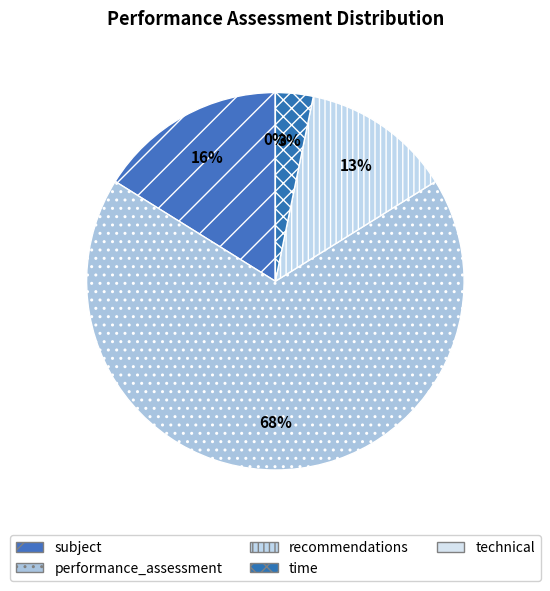

Is it true that subject is 16% of the pie?

True